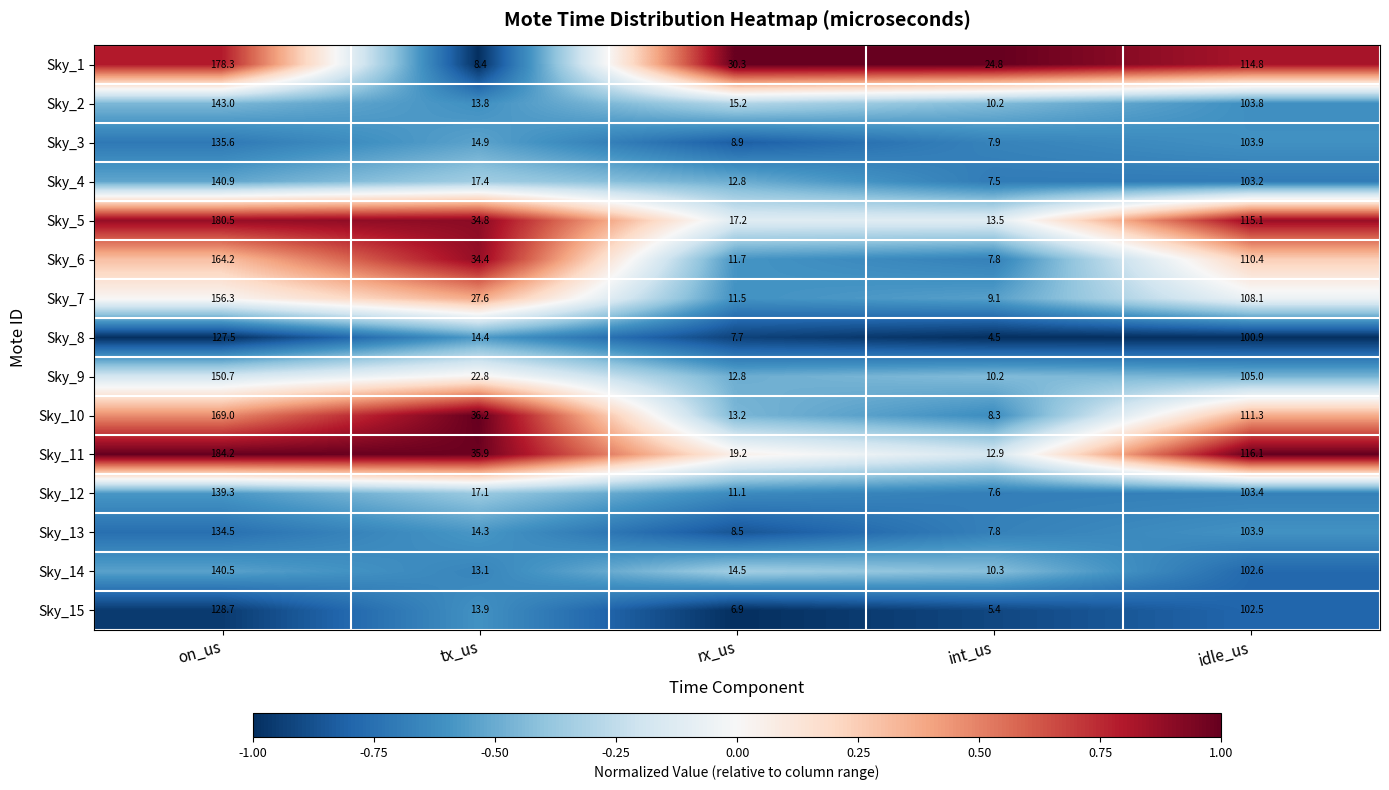

Which series has the widest spread of values?

Sky_11